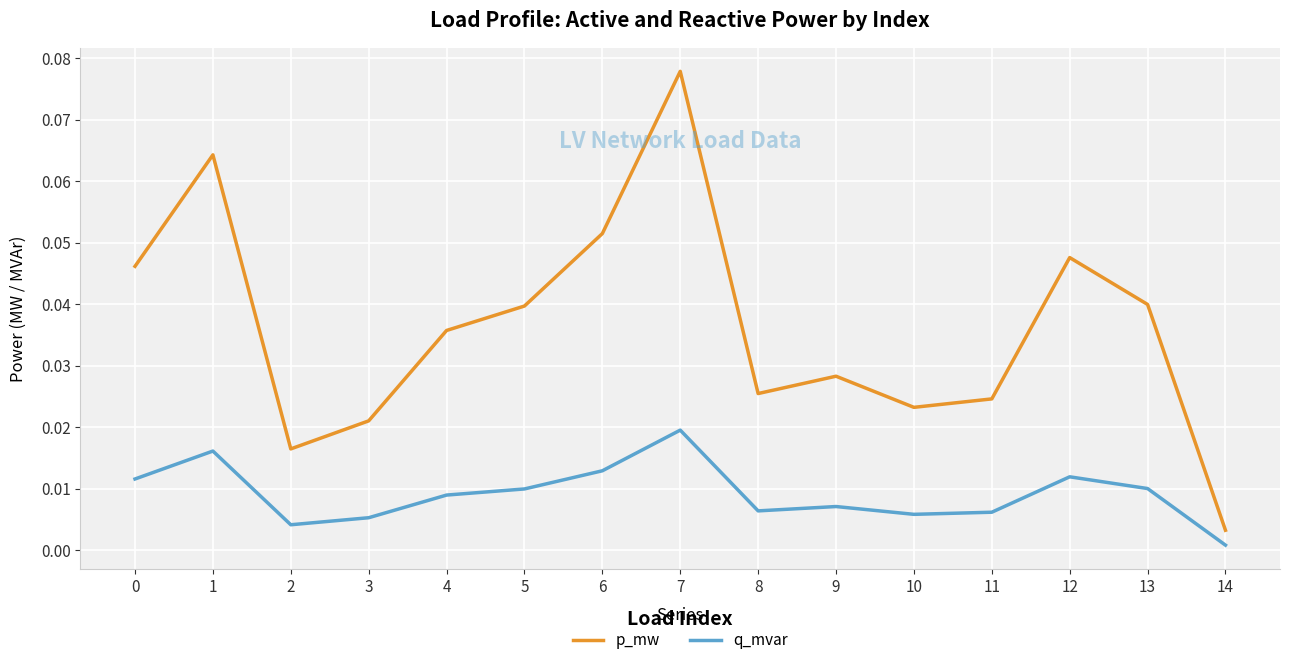

Which series has the widest spread of values?

p_mw